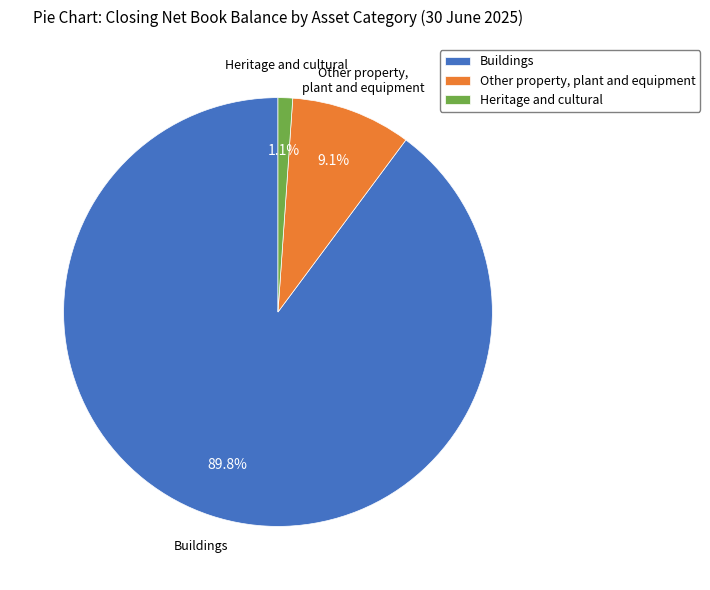

To the nearest percent, what percentage of the pie is Heritage and cultural?

1%